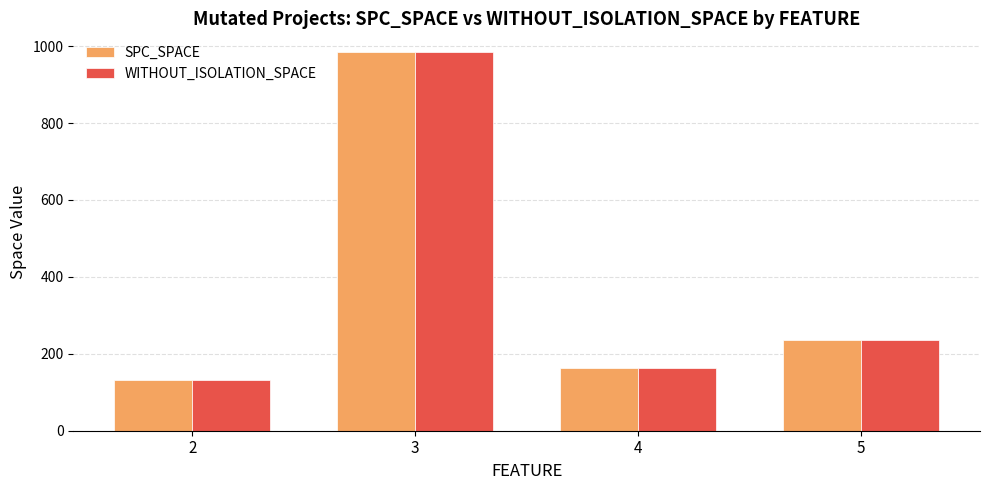

What is the average value of the SPC_SPACE series?

379